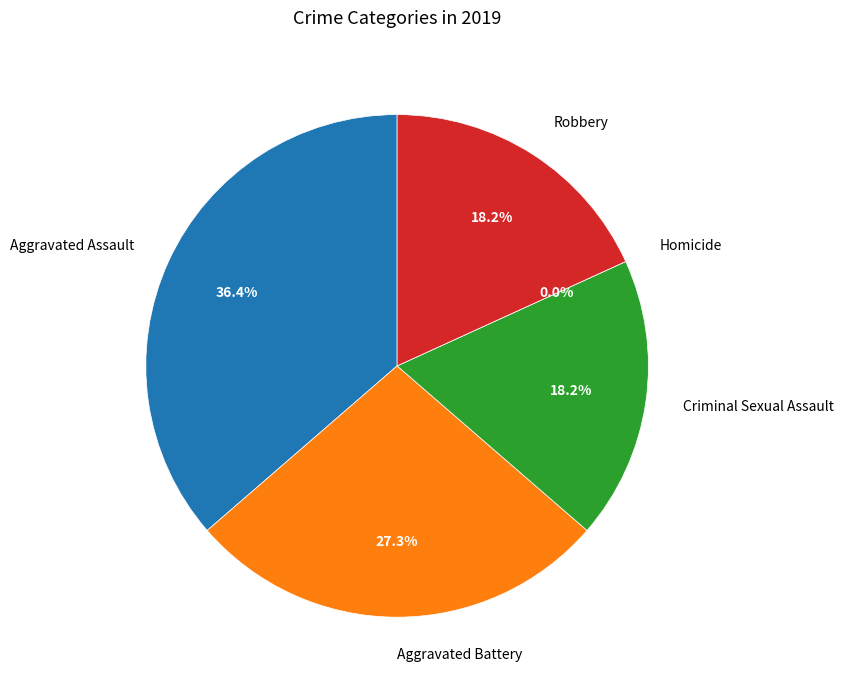

What percentage do Criminal Sexual Assault and Robbery together represent?

36.4%